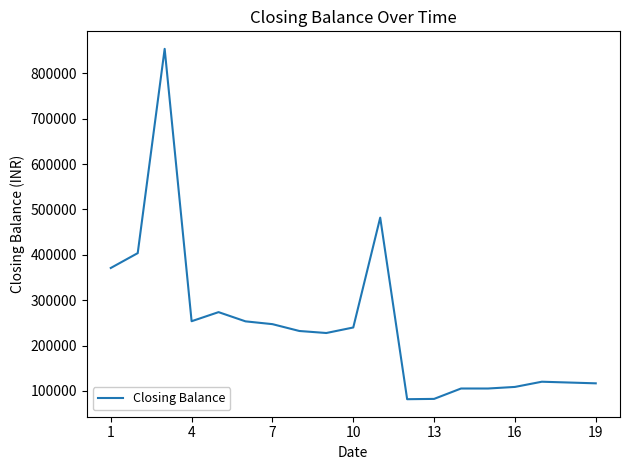

What is the smallest value displayed?

81919.7